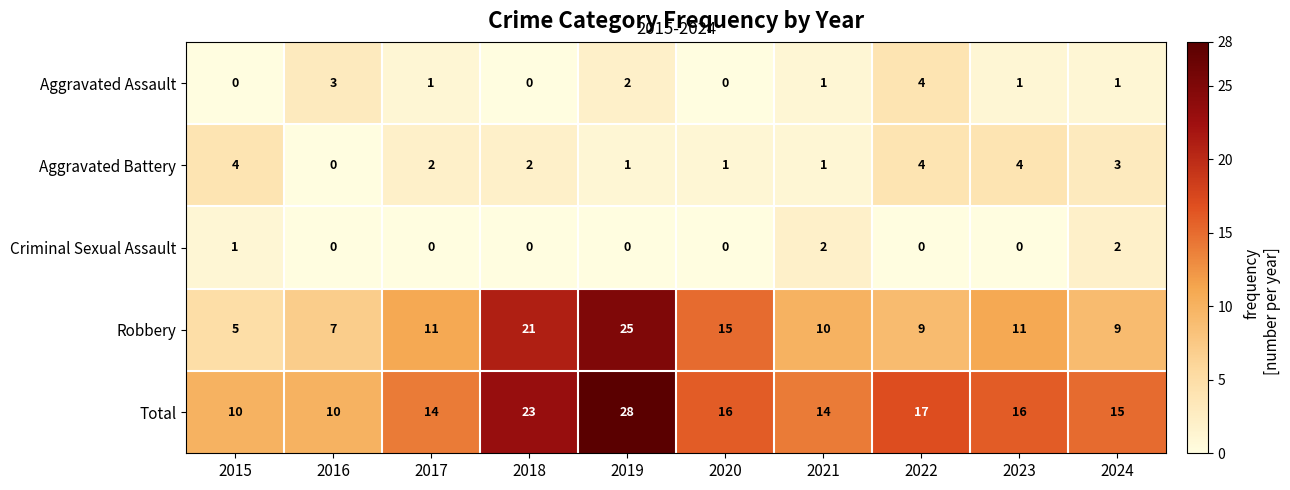

What is the difference between the maximum and second lowest values in the Total series?

18